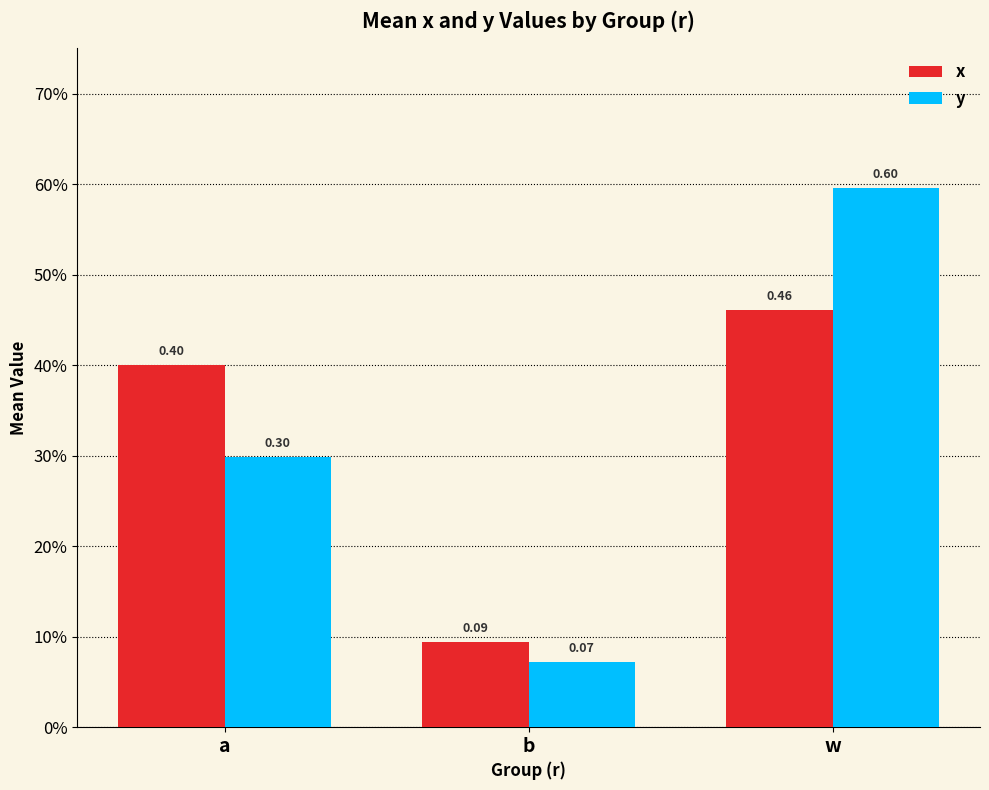

What are all the series names shown in the legend?

x, y